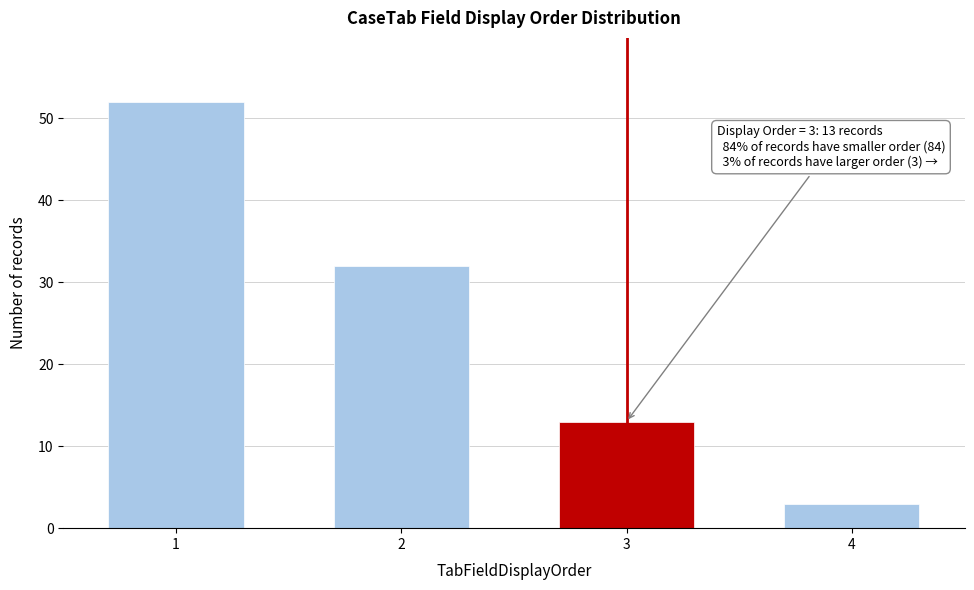

Reading right to left, extract all data points from this chart.

4=3	3=13	2=32	1=52